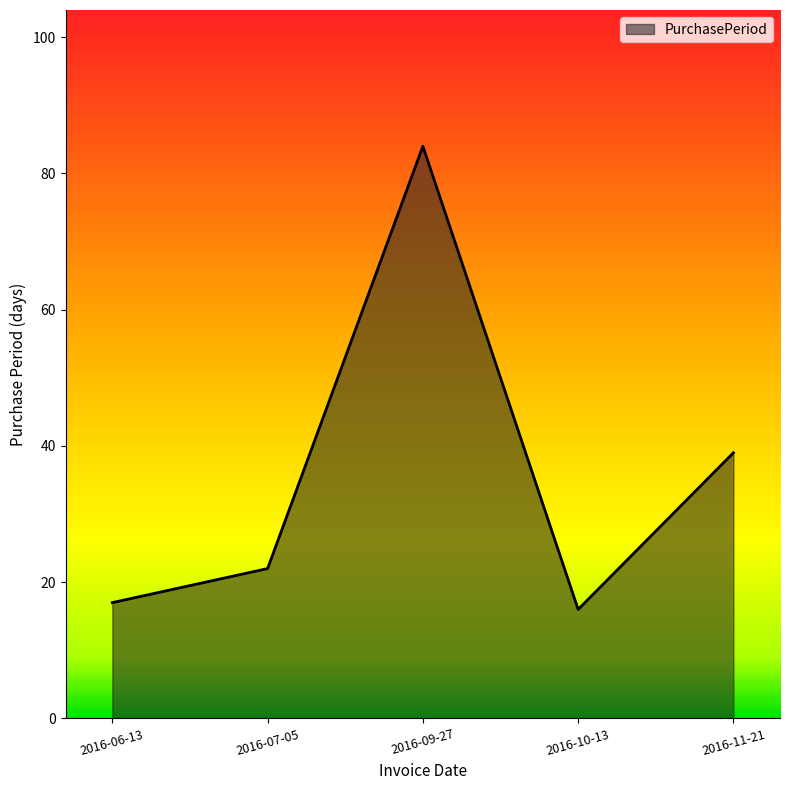

How many lines are shown in the chart?

1